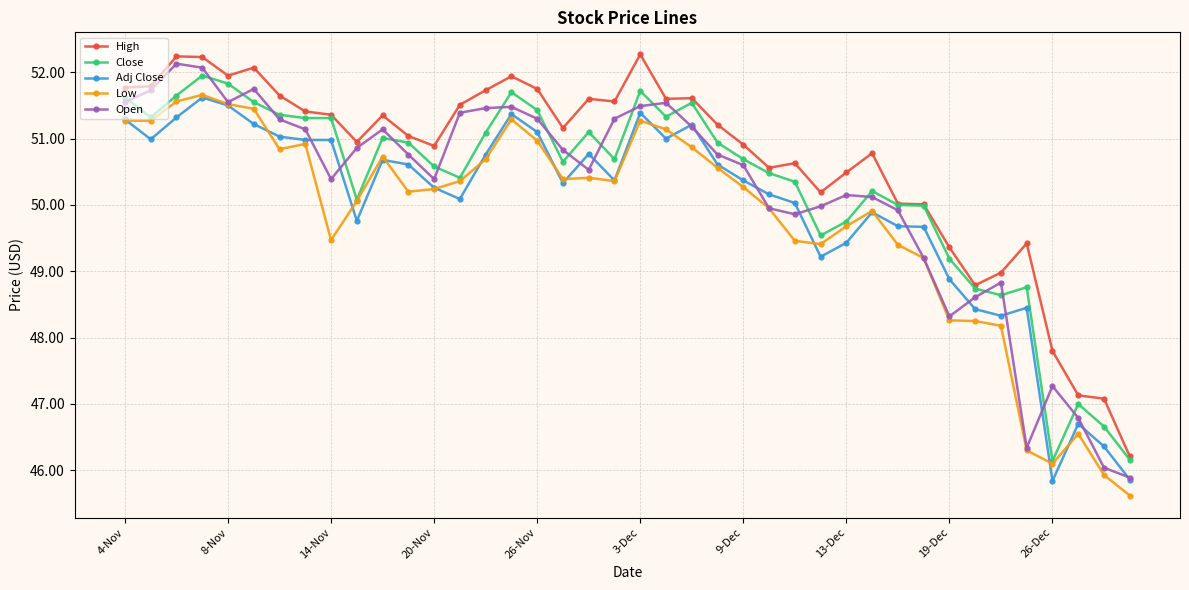

True or false: High and Low intersect in this chart.

False